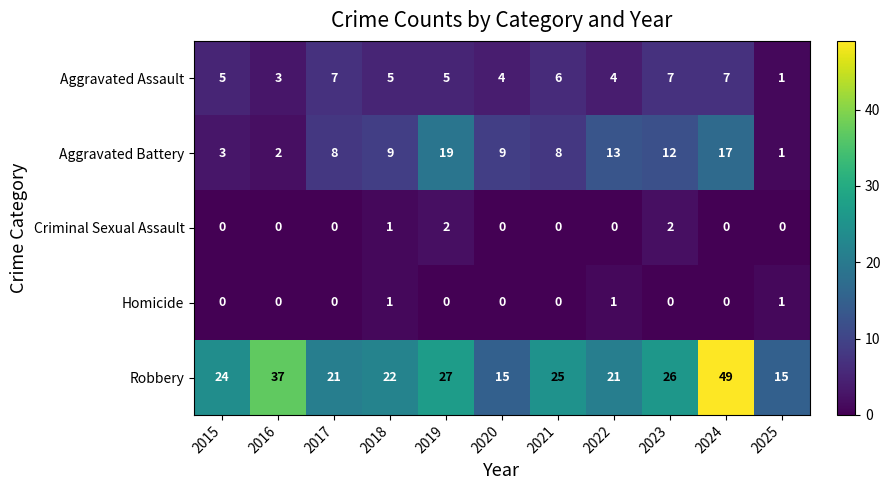

Between 2015 and 2021, which series saw the biggest shift?

Aggravated Battery